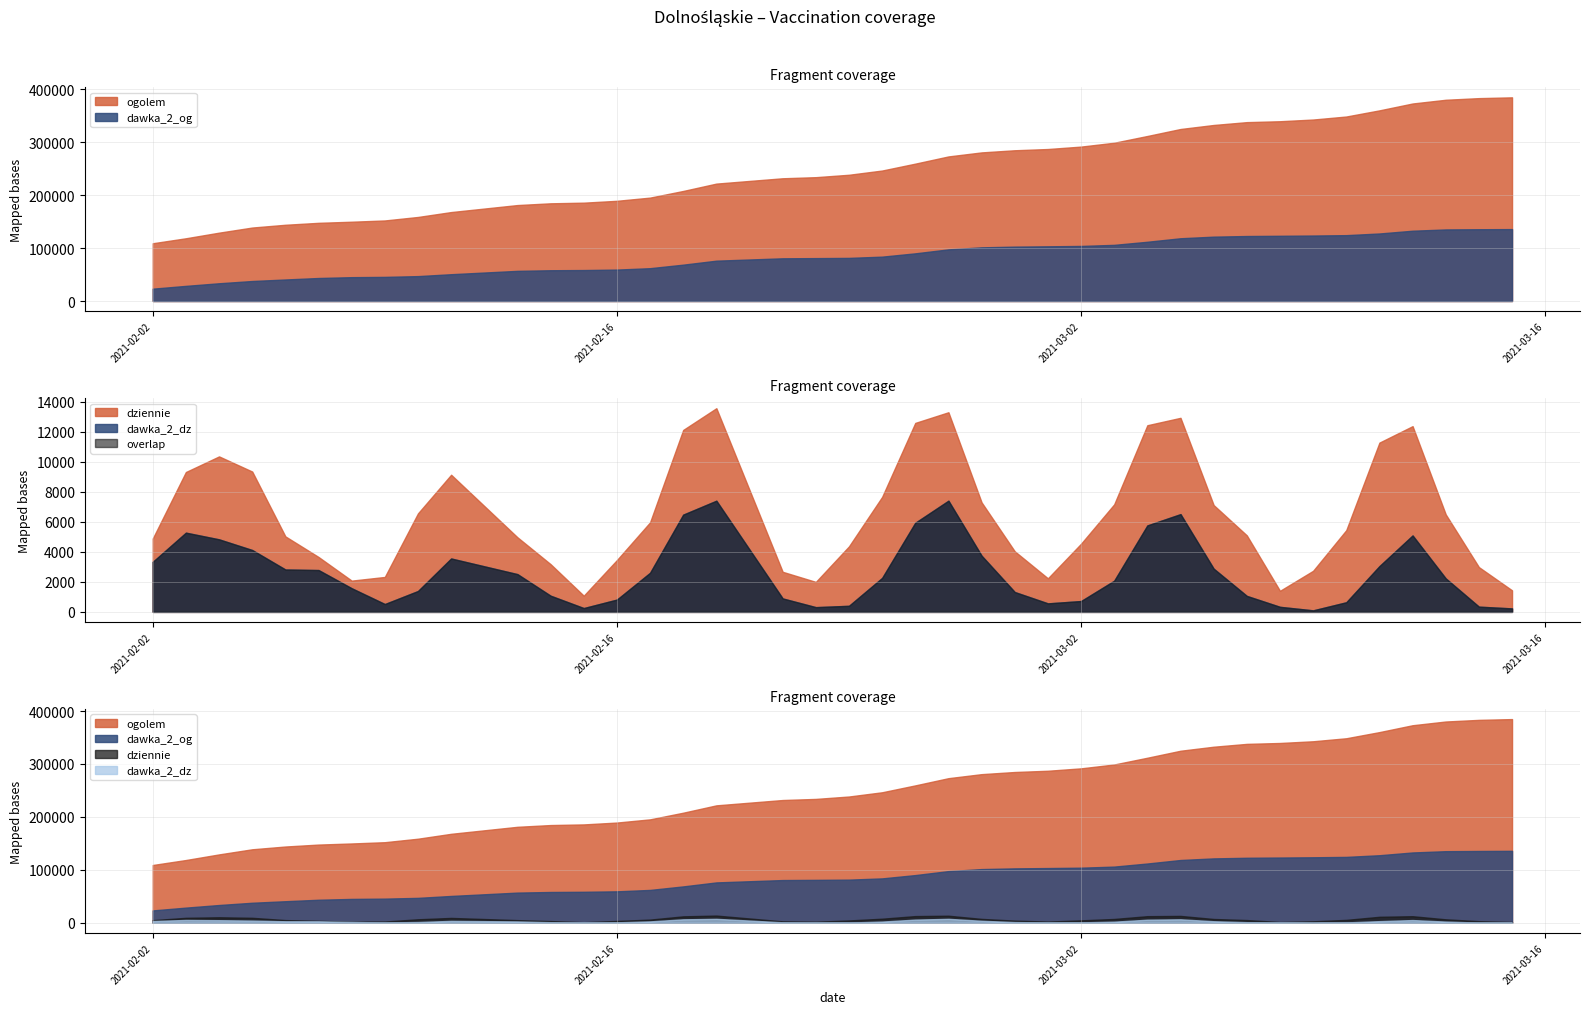

At which label does ogolem reach its peak?

2021-03-15